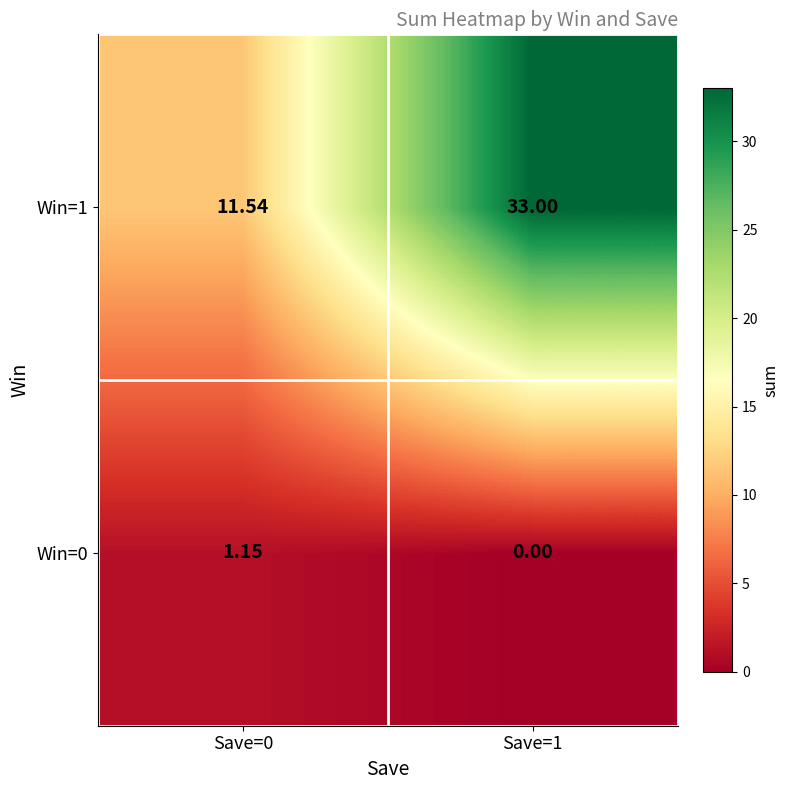

How many data points in Win=1 are less than 33?

1